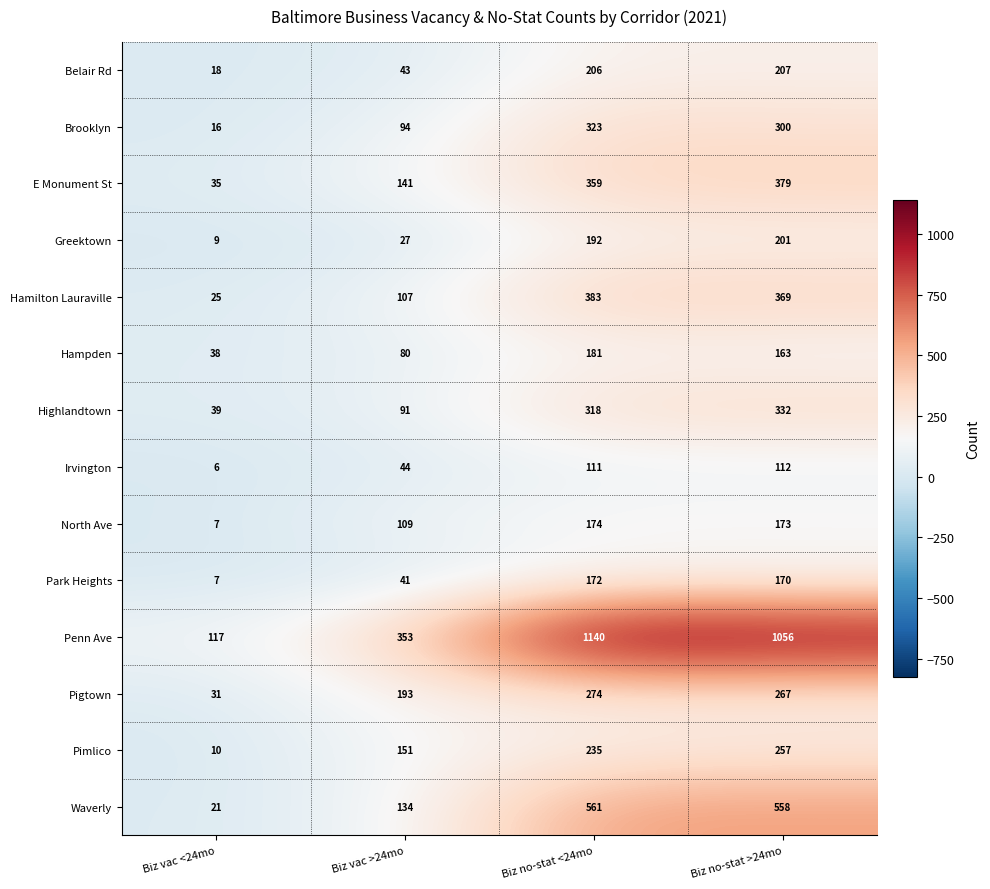

At Biz vac >24mo, list the series in order from smallest to largest.

Greektown, Park Heights, Belair Rd, Irvington, Hampden, Highlandtown, Brooklyn, Hamilton Lauraville, North Ave, Waverly, E Monument St, Pimlico, Pigtown, Penn Ave